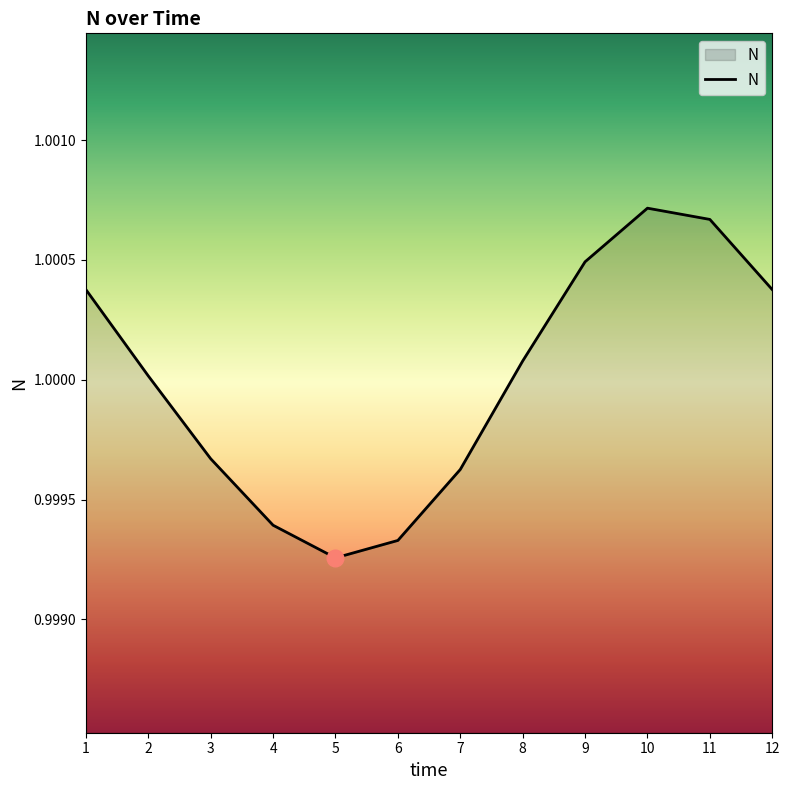

The chart shows a value of 1.0 at 2. True or false?

True